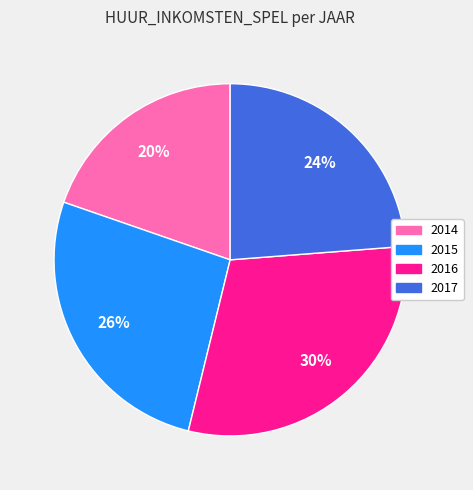

Combined, do 2016 and 2017 account for over 50%?

Yes